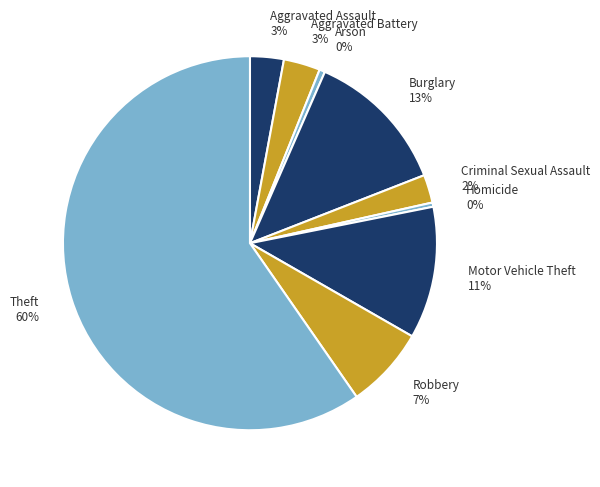

Is the sum of Motor Vehicle Theft and Aggravated Battery greater than half?

No